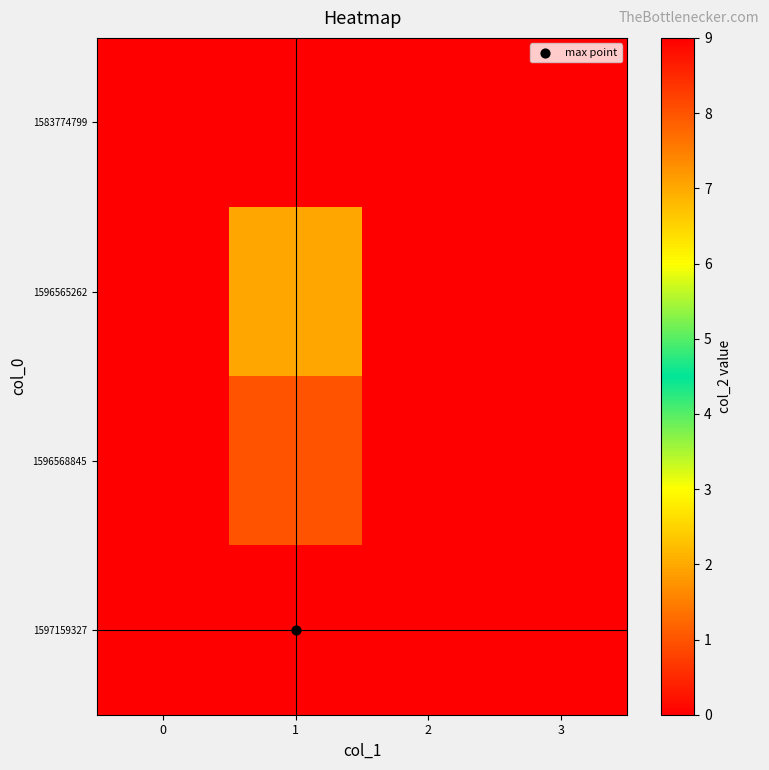

How many series are shown in this chart?

4